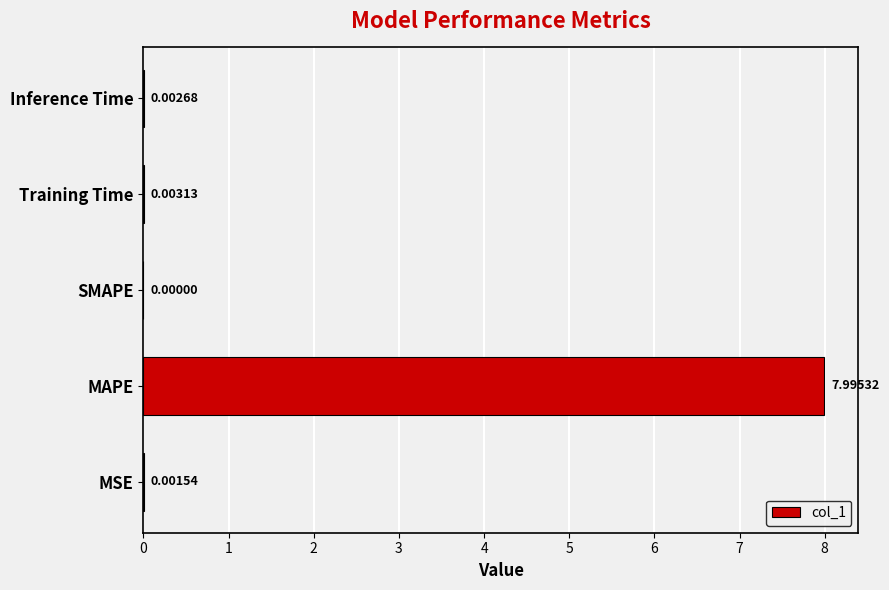

Between Inference Time and Training Time, which is larger?

Training Time